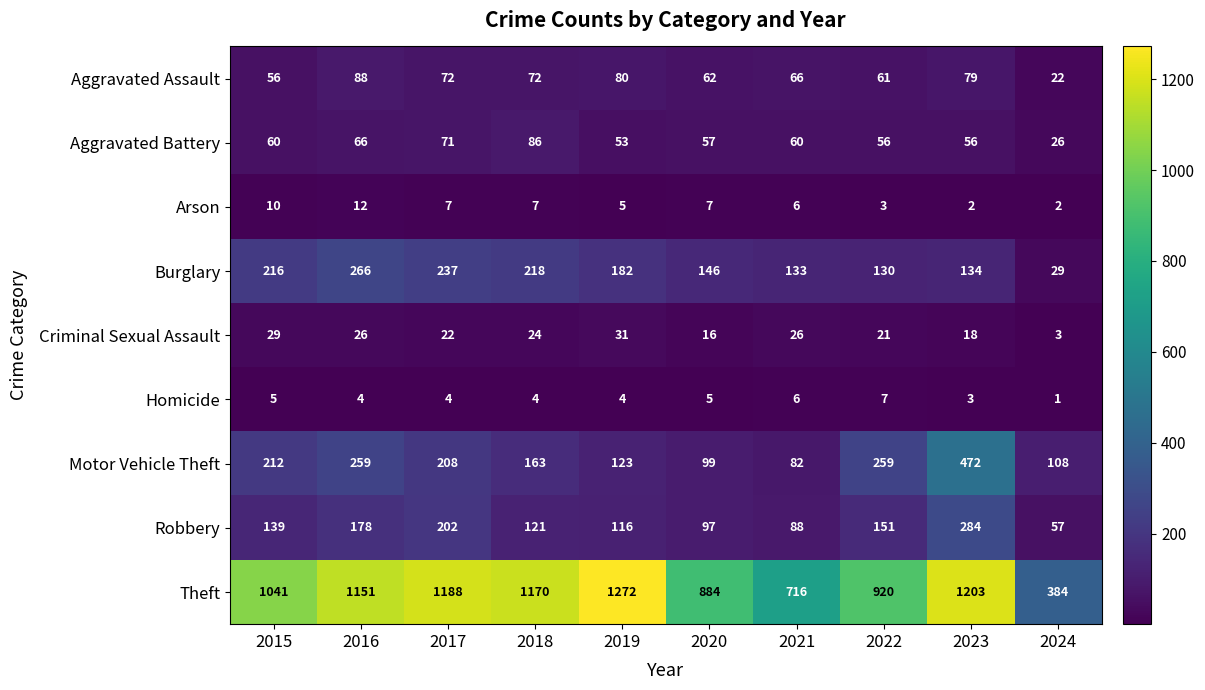

At how many categories does at least one series exceed 875?

8